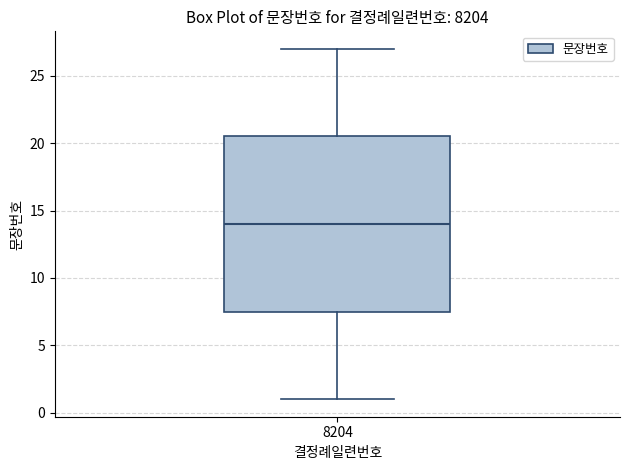

Read this box plot against the y-axis: the position of the median line, the range covered by the box, and the ends of both whiskers. The values are not printed on the chart, so give them approximately, as read against the axis.

median 14.0, box 7.5 to 20.5, whiskers 1.0 to 27.0